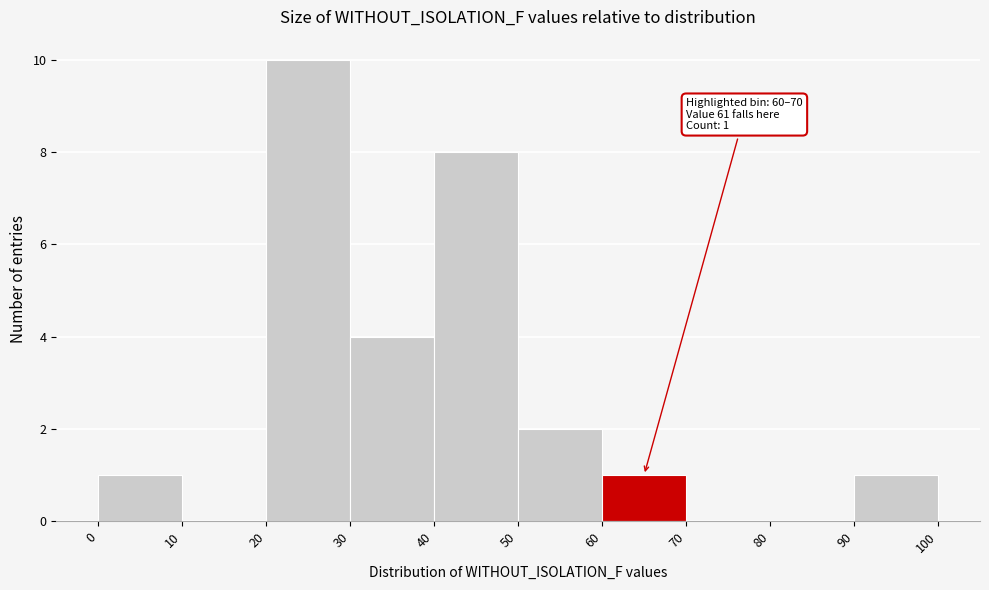

Over which range of the x-axis is the bar tallest?

20 to 30